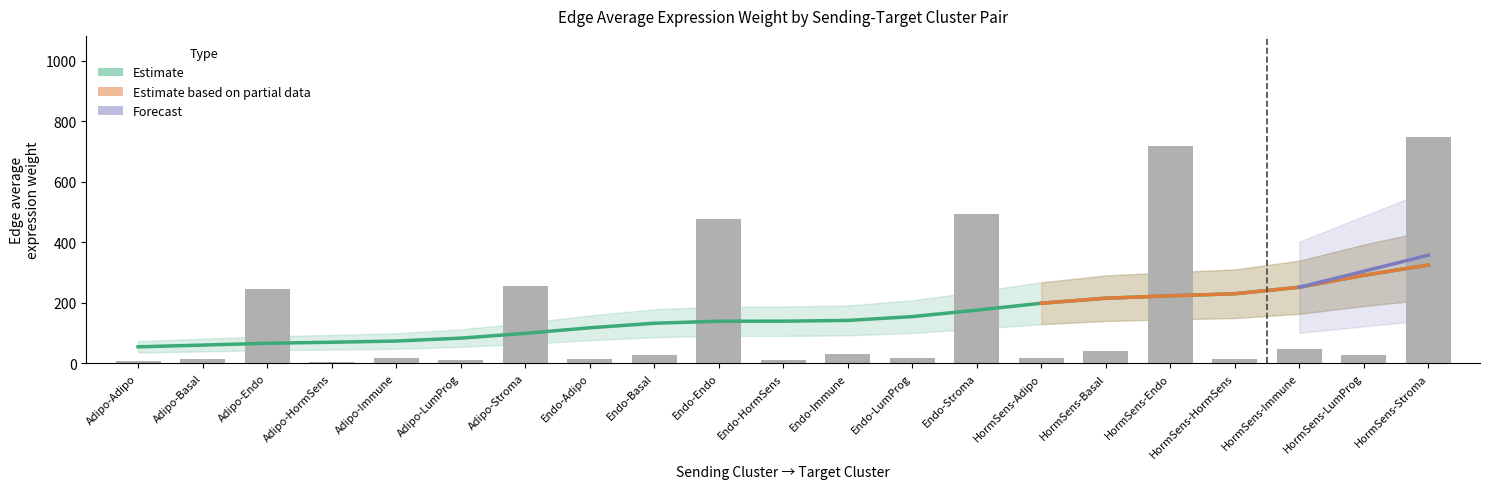

List the labels in order of value, smallest first.

Adipo-HormSens, Adipo-Adipo, Adipo-LumProg, Endo-HormSens, Endo-Adipo, HormSens-HormSens, Adipo-Basal, Adipo-Immune, Endo-LumProg, HormSens-Adipo, HormSens-LumProg, Endo-Basal, Endo-Immune, HormSens-Basal, HormSens-Immune, Adipo-Endo, Adipo-Stroma, Endo-Endo, Endo-Stroma, HormSens-Endo, HormSens-Stroma